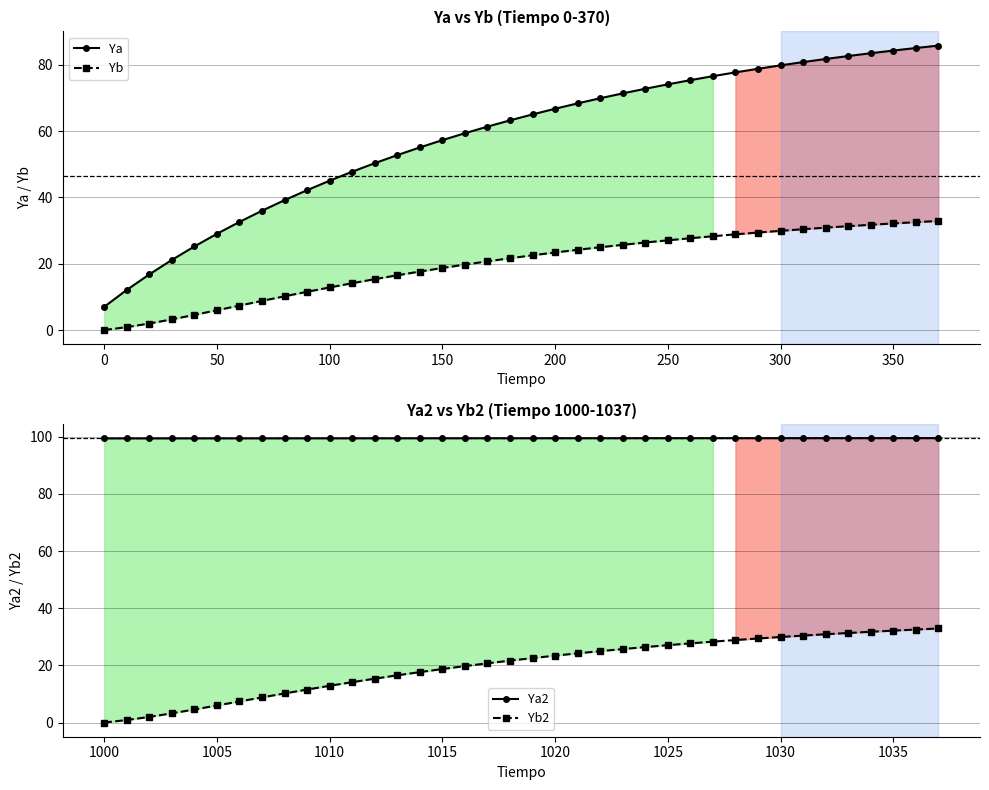

Is the value of Ya2 at 17 greater than the value of Ya at 34?

Yes